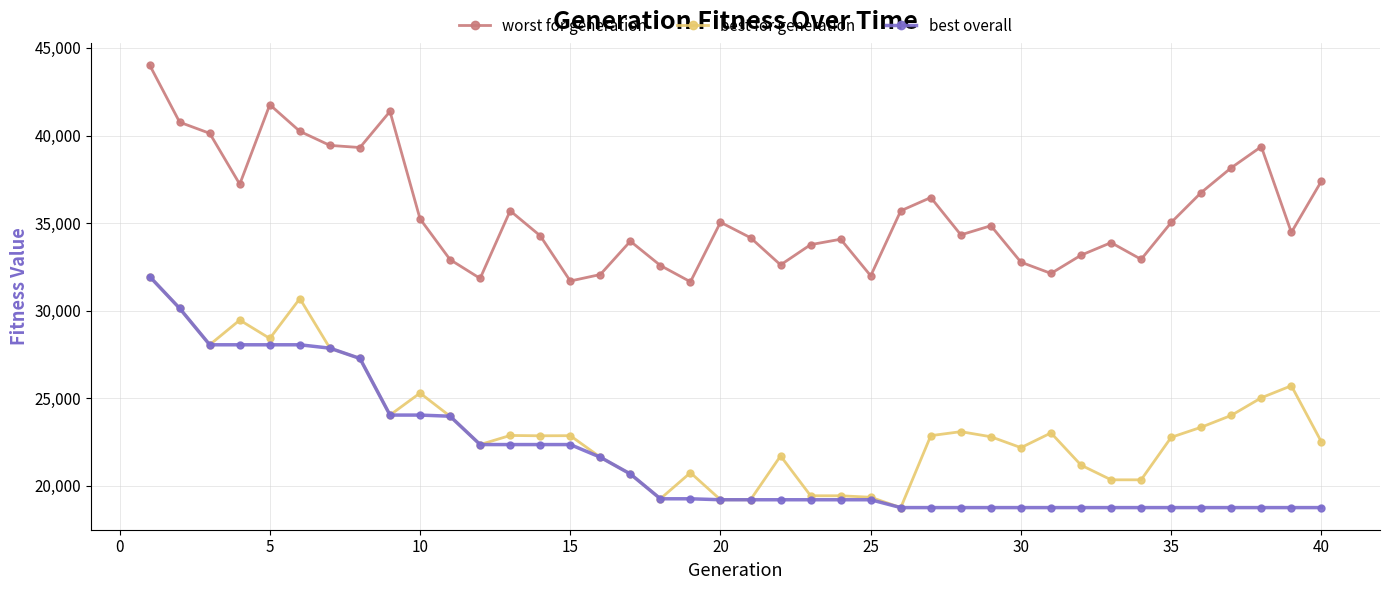

What is the minimum value for worst for generation?

31648